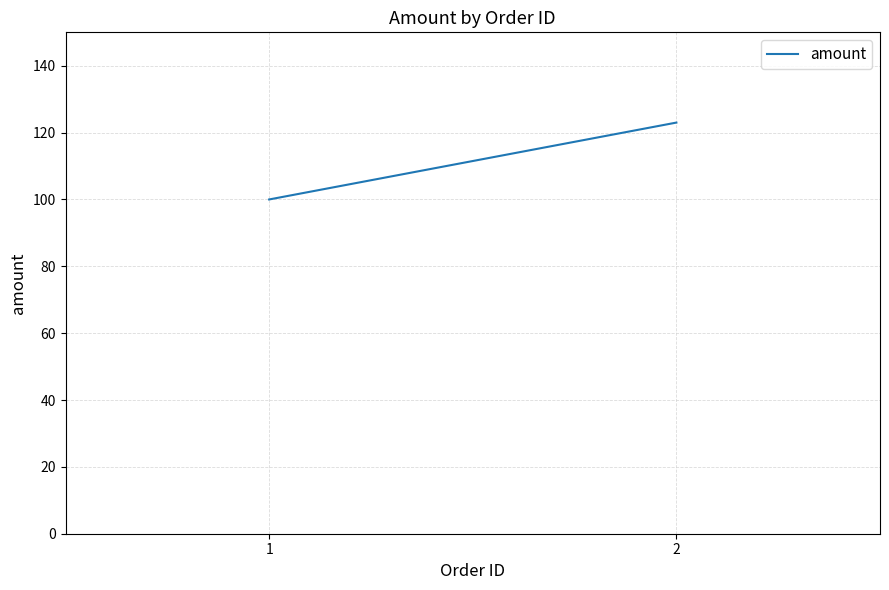

Reading left to right, transcribe all the data shown in this chart.

1=100	2=123